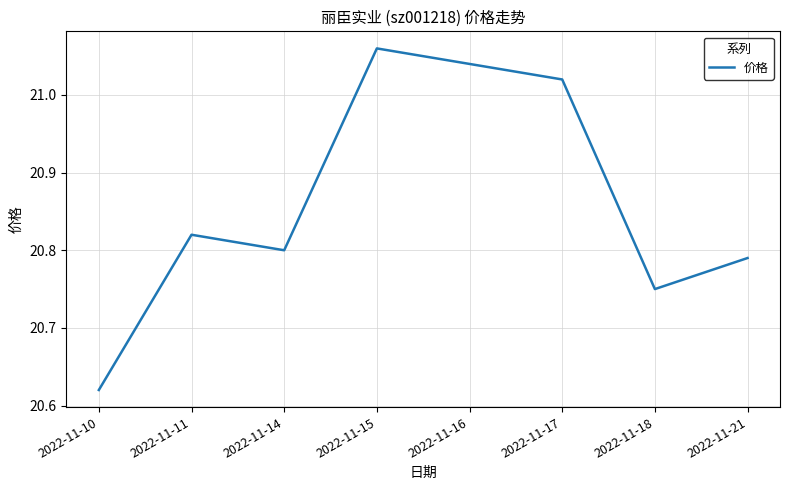

What is the change in value from 2022-11-16 to 2022-11-18?

-0.3